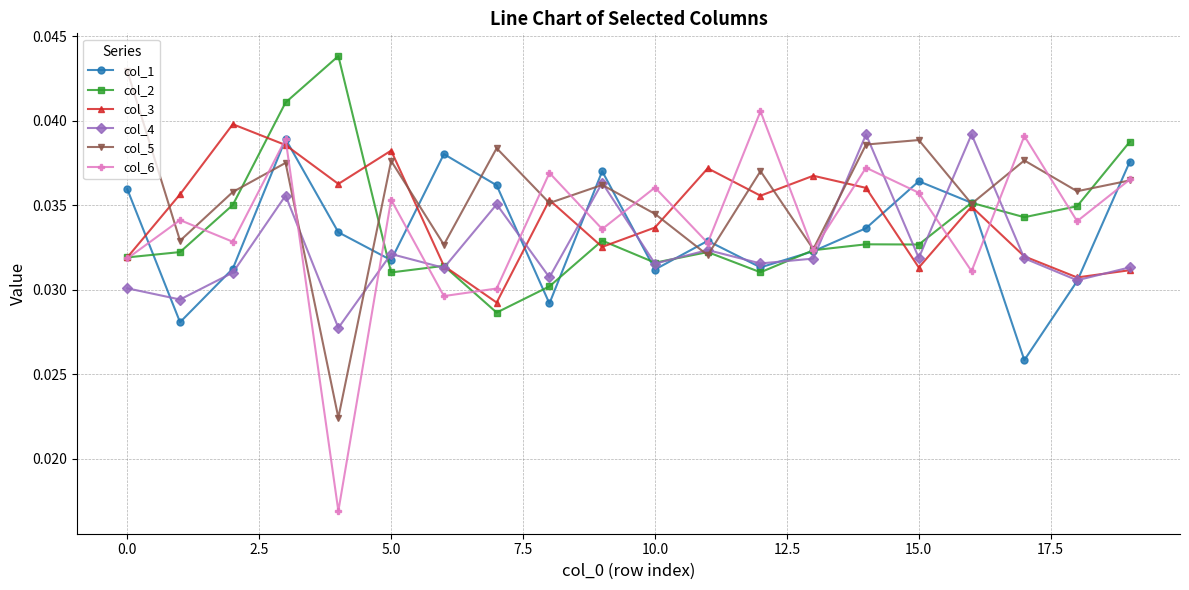

At how many categories does at least one series exceed 0?

20